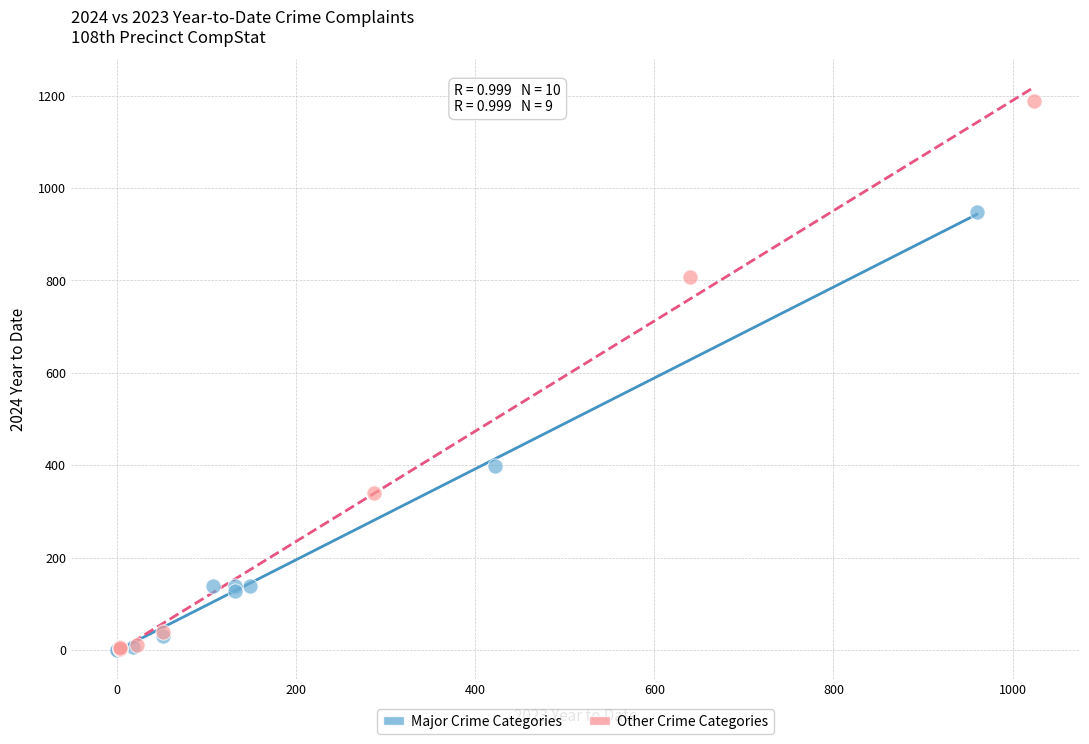

Which series reaches the maximum Y coordinate?

Other Crime Categories